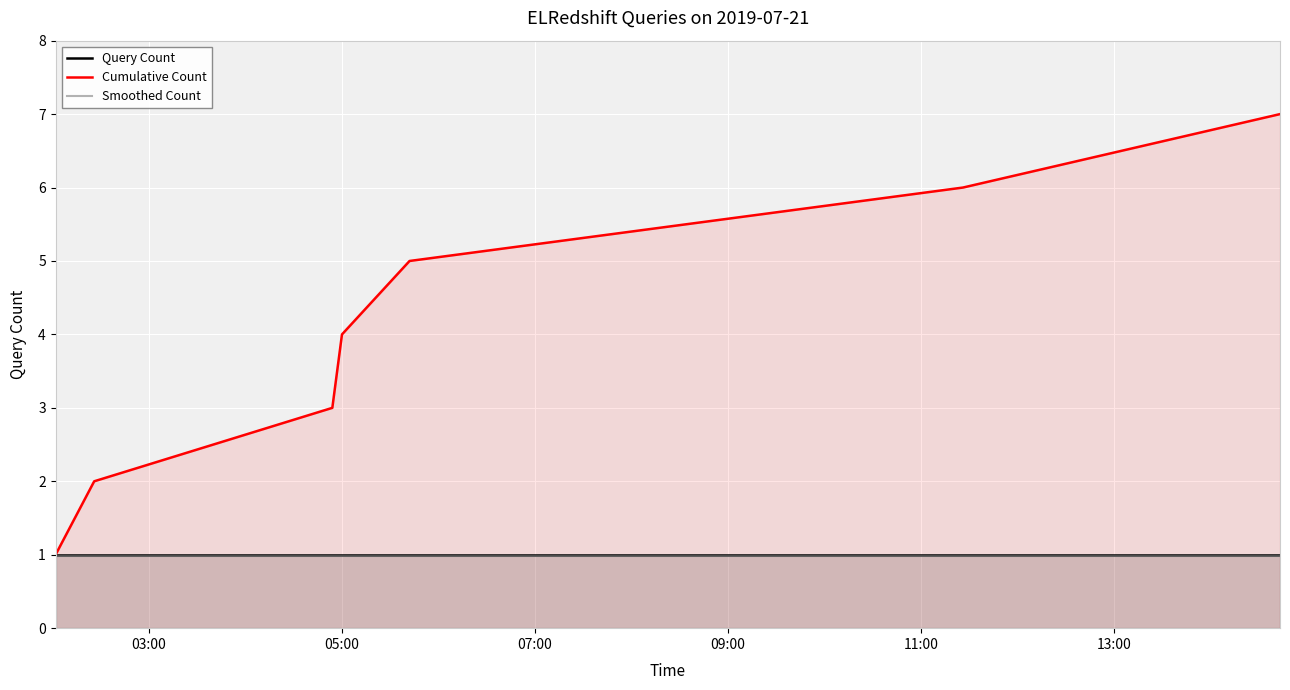

What is the minimum value for Query Count?

1.0